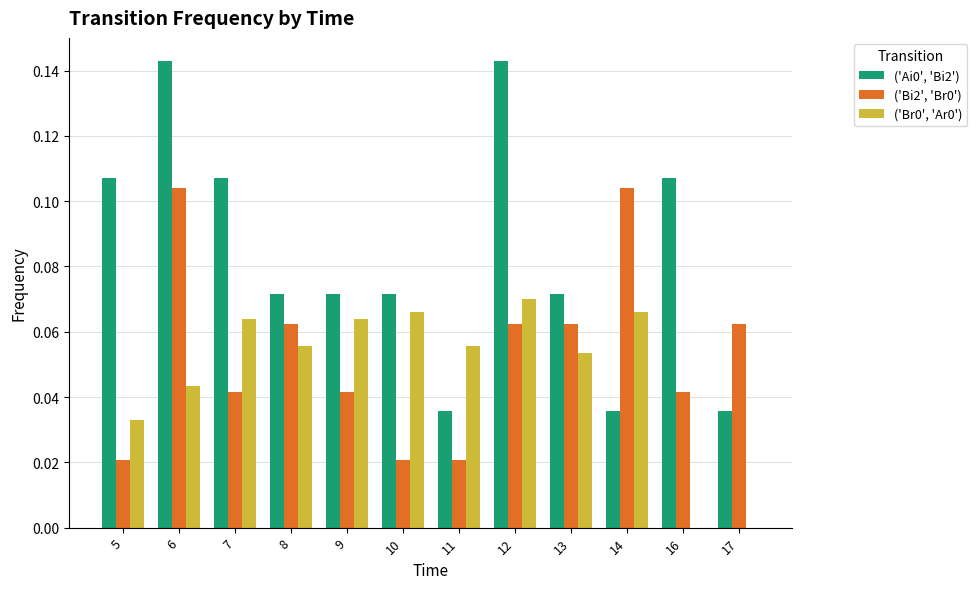

Does the chart contain stacked bars?

No